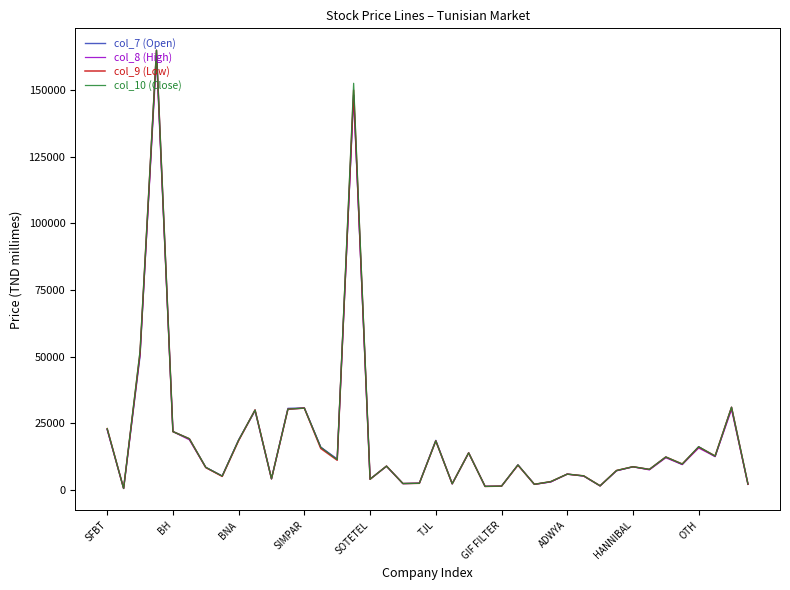

Rank the series by their average value, from highest to lowest.

col_10 (Close), col_9 (Low), col_7 (Open), col_8 (High)